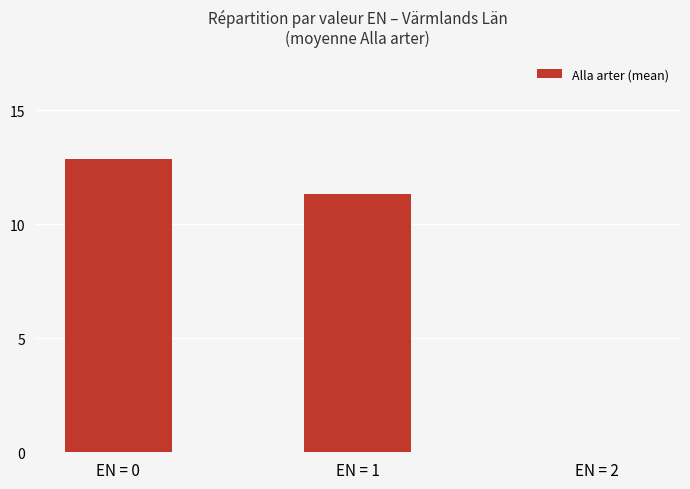

Is it true that the value at EN = 0 is 12.8?

True